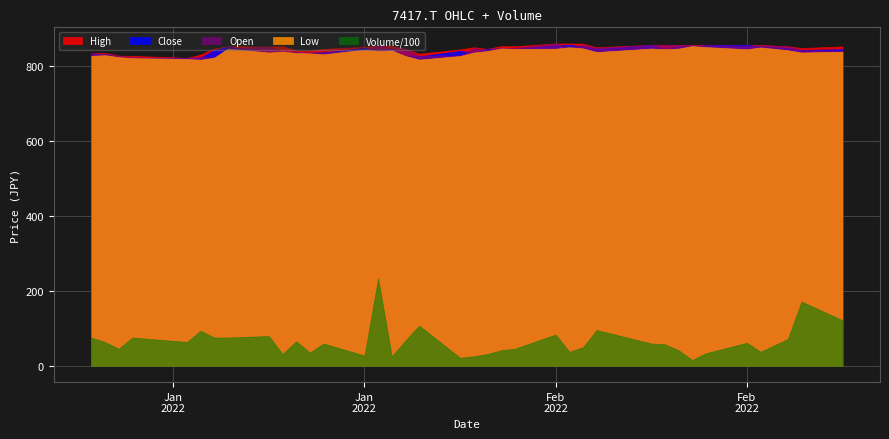

Reading left to right, what are all the values shown in this chart?

High: 834.5	835.4	827.9	827.5	822.2	831.0	846.8	853.0	852.1	853.4	841.6	841.1	846.0	851.2	854.8	853.4	846.0	833.2	844.6	850.4	846.0	853.4	853.0	860.5	860.5	860.0	850.4	857.0	857.0	856.1	857.0	857.0	857.0	856.5	853.0	848.2	852.5
Low: 827.5	829.2	824.0	821.3	819.1	816.9	822.6	846.8	836.3	838.9	835.0	834.1	831.4	844.2	840.7	842.0	827.0	817.4	827.0	836.3	840.2	847.3	846.0	846.4	850.4	847.3	837.6	846.8	845.1	846.8	853.4	850.8	845.1	849.9	842.4	836.3	838.5
Open: 831.9	833.6	827.5	824.0	821.3	823.5	822.6	846.8	851.7	839.4	839.4	835.0	835.8	844.2	854.8	847.3	846.0	827.0	827.9	848.2	843.8	848.2	848.6	860.5	850.4	857.0	849.0	856.1	857.0	856.1	857.0	853.4	853.0	855.6	852.5	842.9	840.7
Close: 833.6	832.3	824.0	821.3	822.2	822.6	842.9	851.7	836.3	839.4	835.0	835.8	836.7	848.6	841.1	846.0	827.0	825.7	840.7	836.3	846.0	847.3	846.0	855.6	857.0	852.5	845.5	857.0	845.1	852.1	853.4	855.6	857.0	852.5	848.2	843.3	845.1
Volume: 7600.0	6400.0	4600.0	7600.0	6400.0	9400.0	7600.0	7600.0	8000.0	3200.0	6600.0	3600.0	6000.0	2800.0	23400.0	2600.0	6800.0	10800.0	2200.0	2600.0	3200.0	4200.0	4600.0	8400.0	3800.0	5000.0	9600.0	6000.0	5800.0	4200.0	1600.0	3400.0	6200.0	3800.0	7200.0	17200.0	12200.0